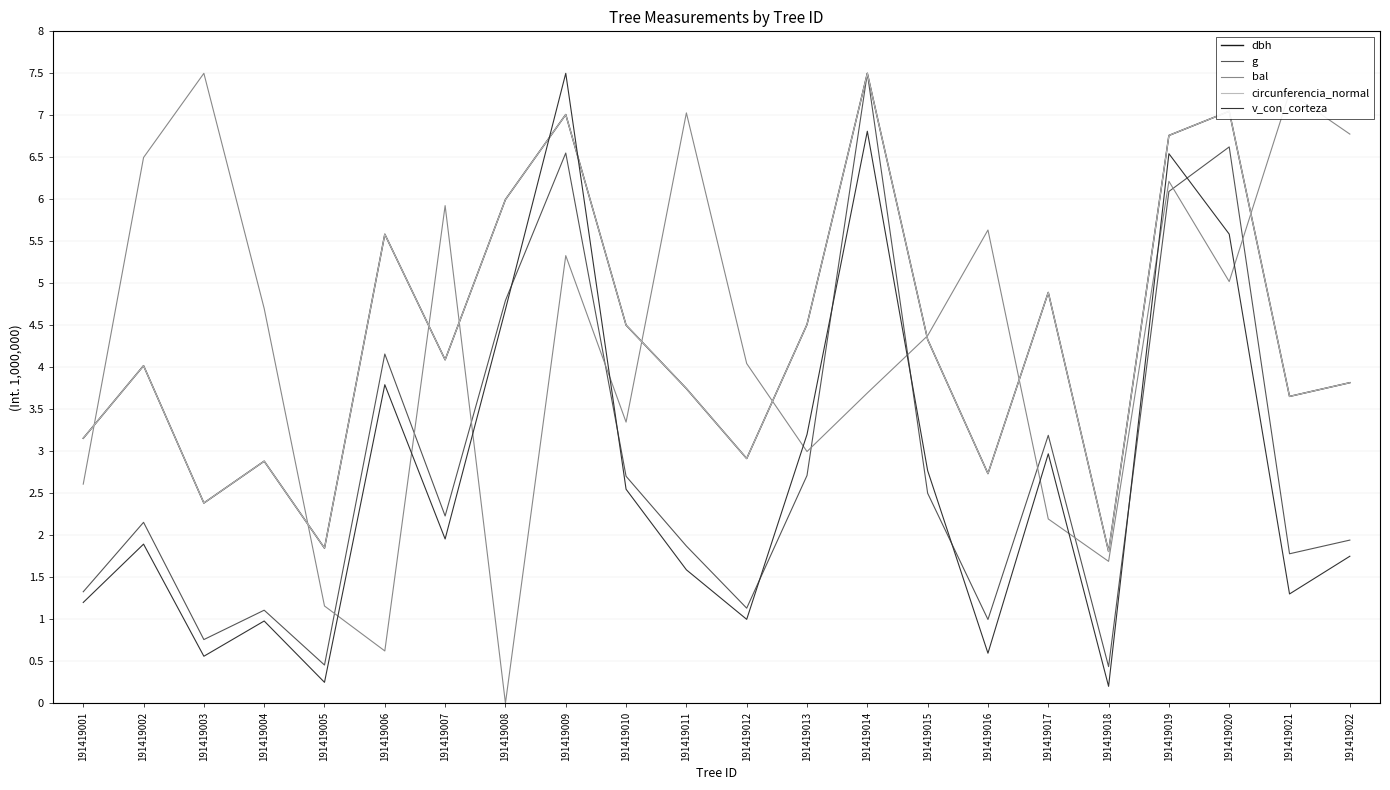

What is the total value across all series at 191419019?

32.4